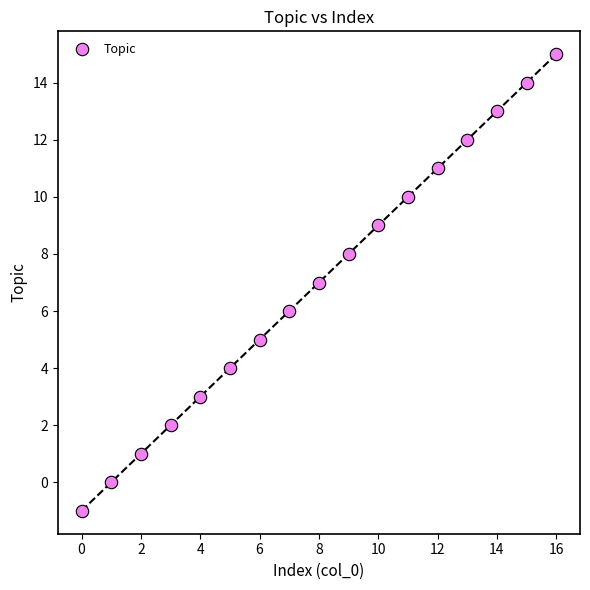

What is the range of Y values (max minus min)?

16